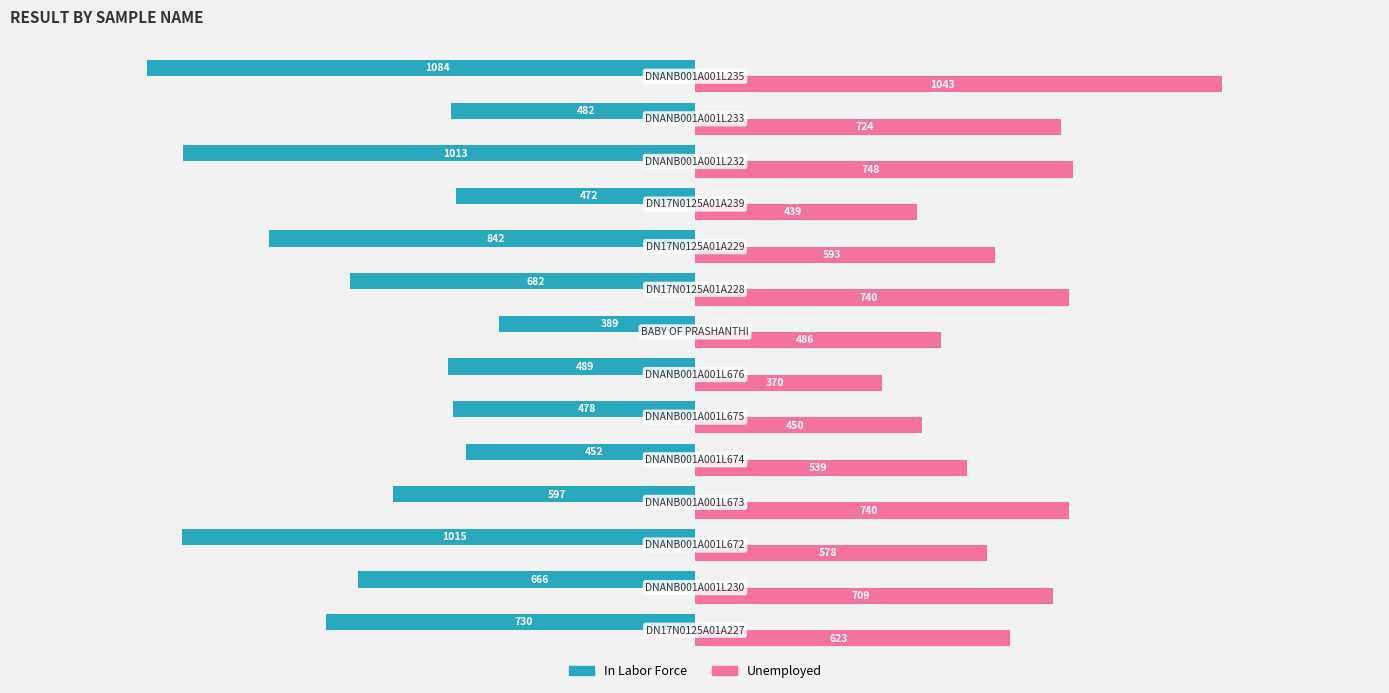

How many values in the In Labor Force series are below -597?

8